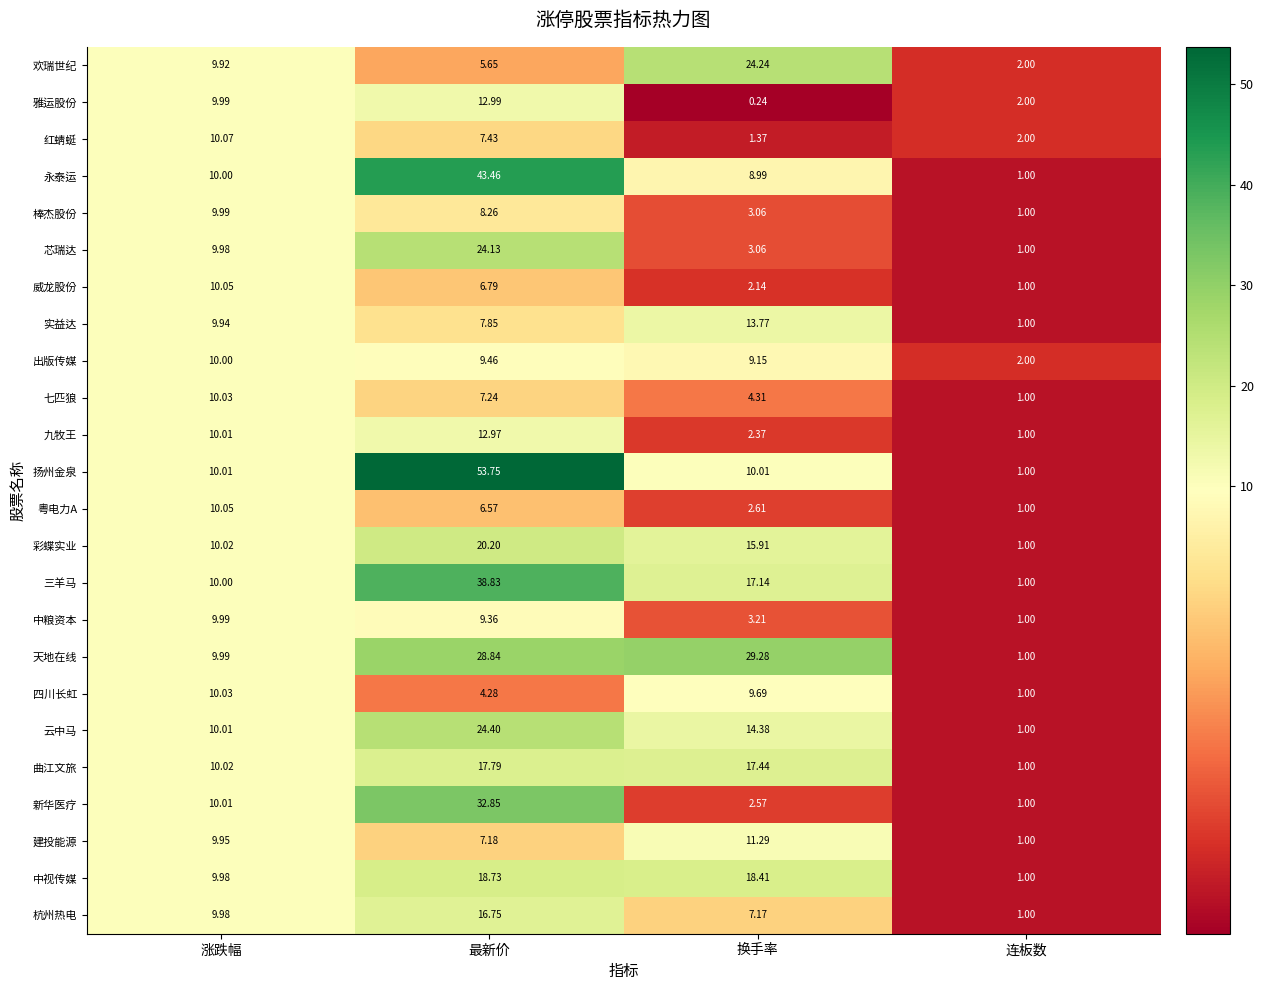

Which series has the largest range (max minus min)?

扬州金泉